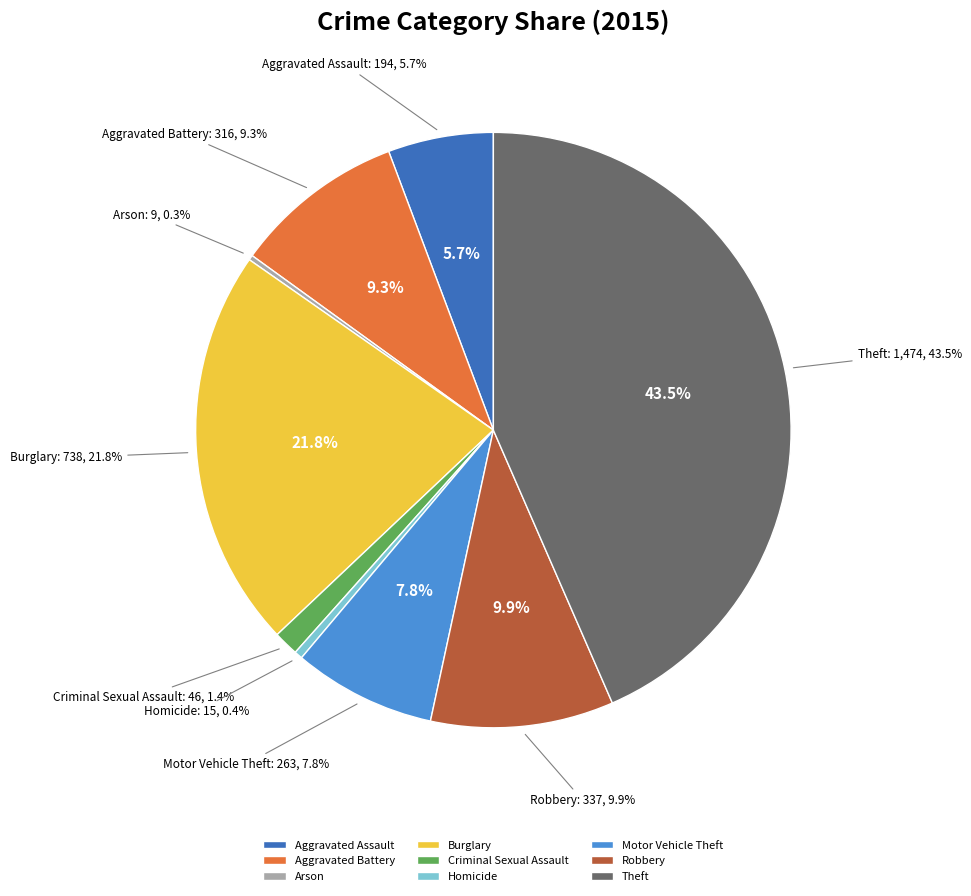

Count the number of slices in the pie.

9